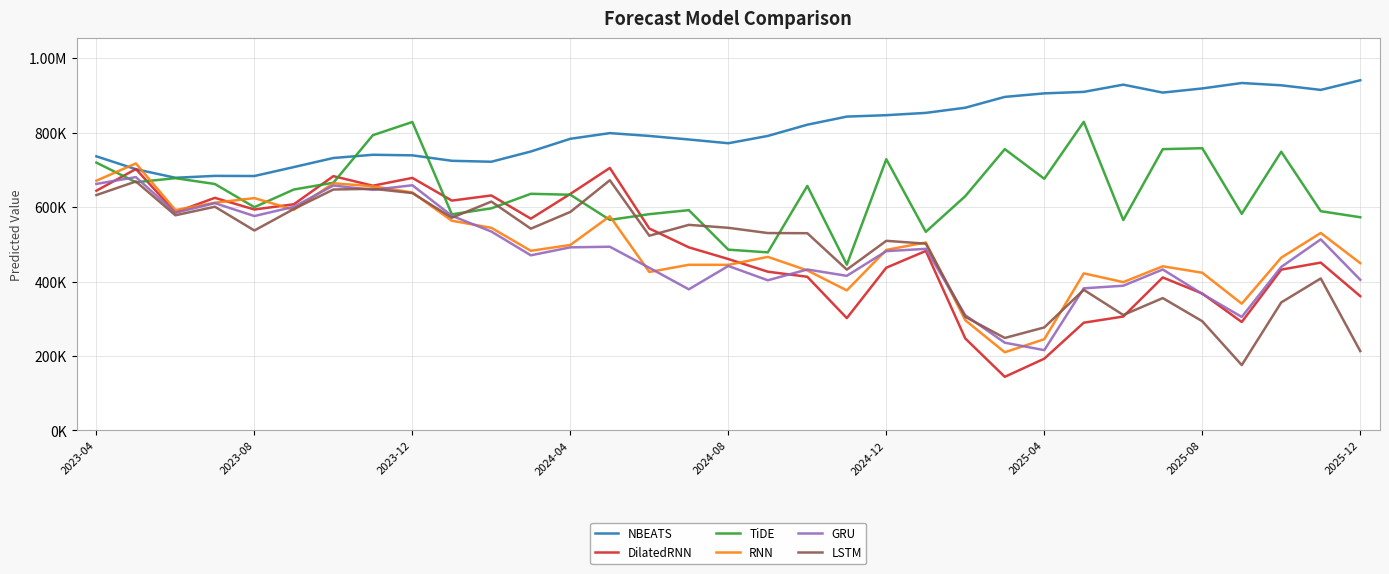

What are all the series names shown in the legend?

NBEATS, DilatedRNN, TiDE, RNN, GRU, LSTM